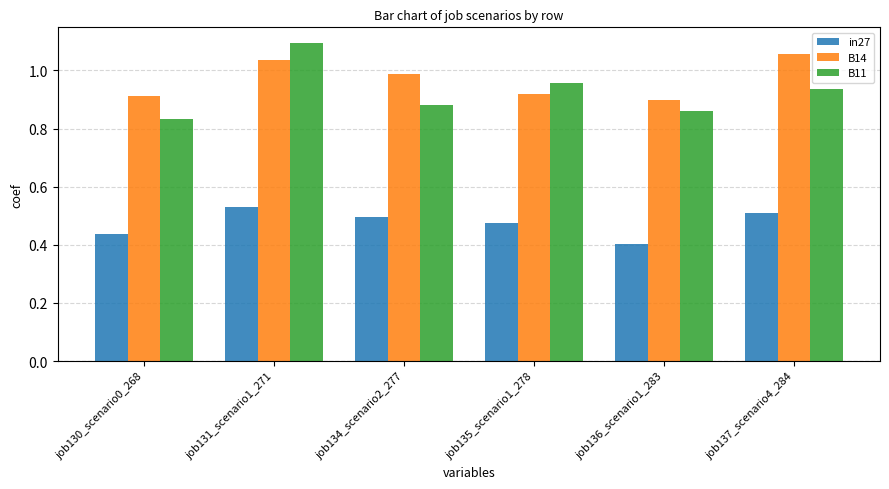

What is the label of the 3rd bar from the left?

job134_scenario2_277